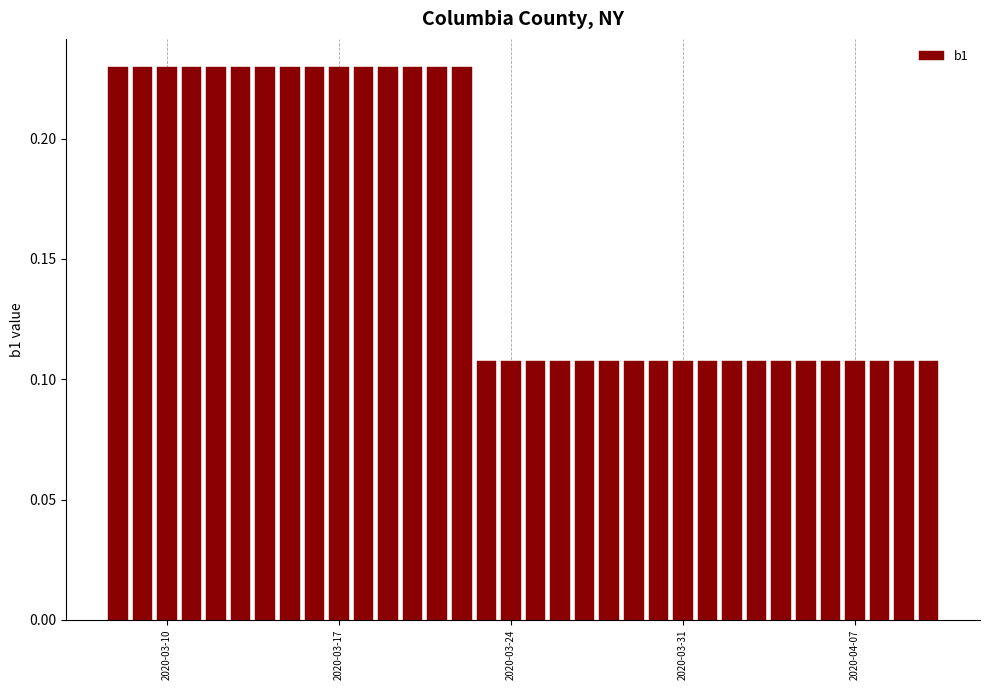

How many values are between 0 and 1?

34